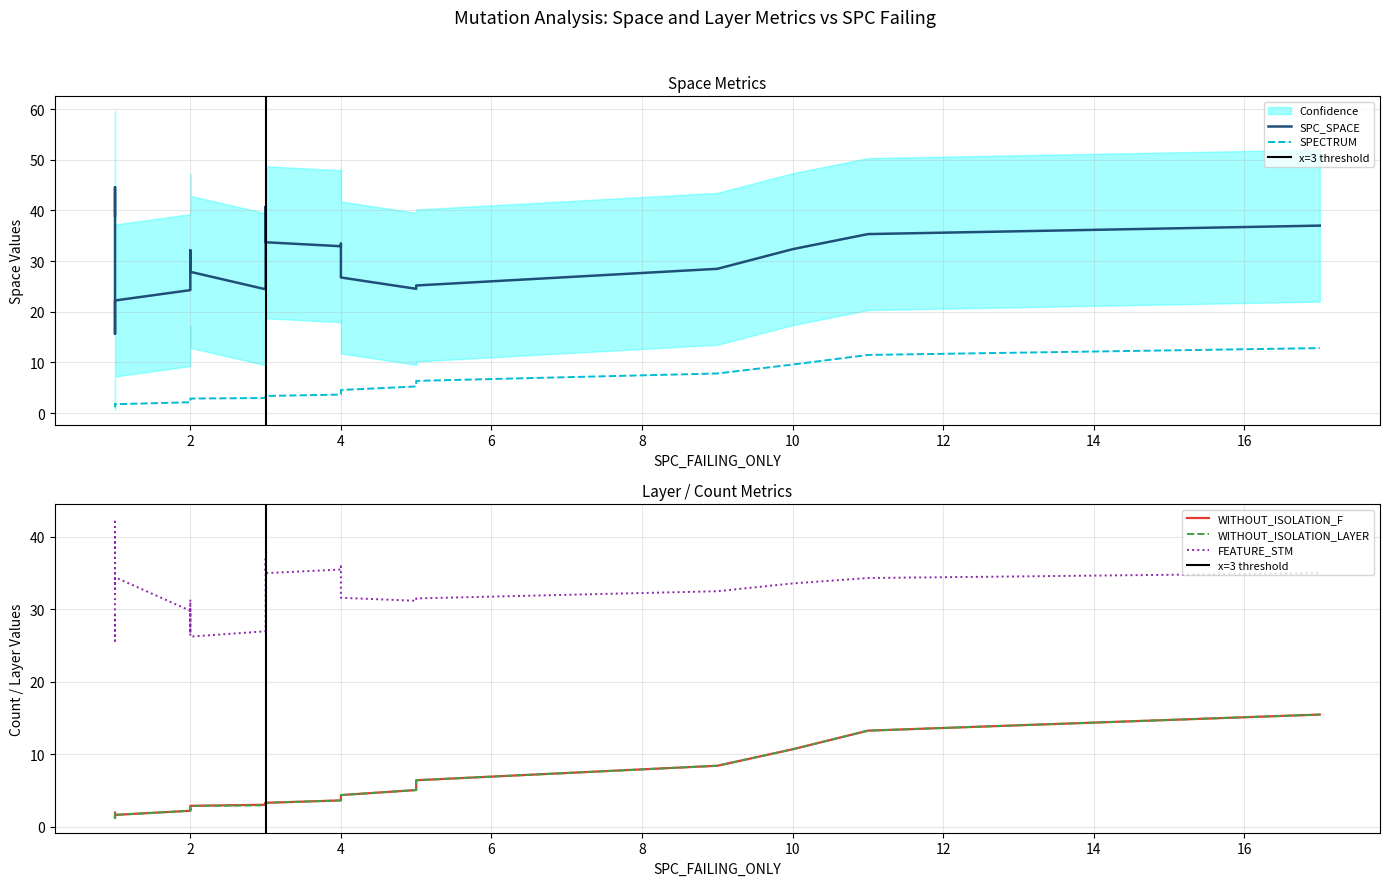

Between 10 and 14, which series saw the biggest shift?

SPC_SPACE